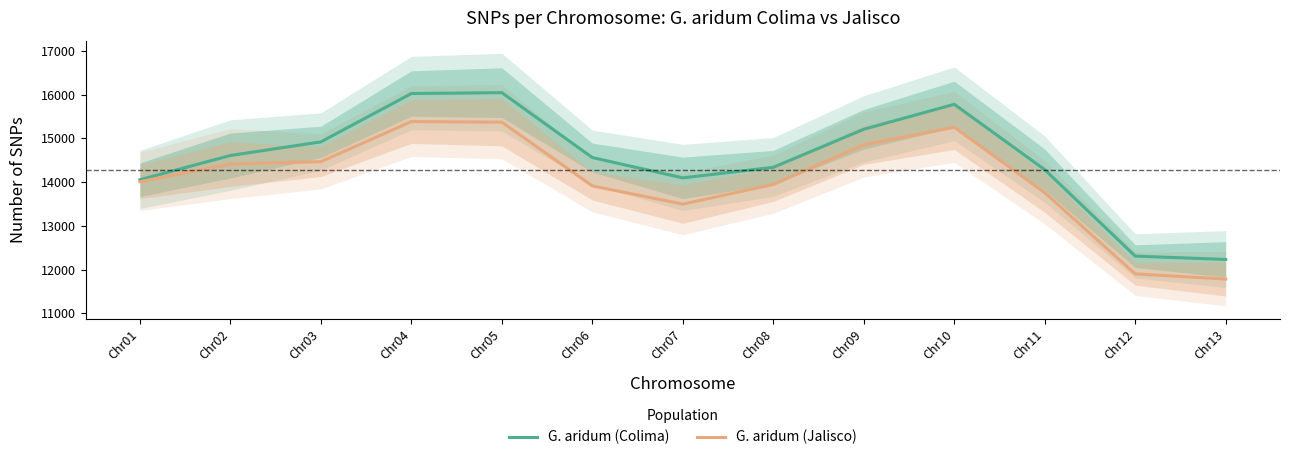

Which series has the largest total across all categories?

G. aridum (Colima)